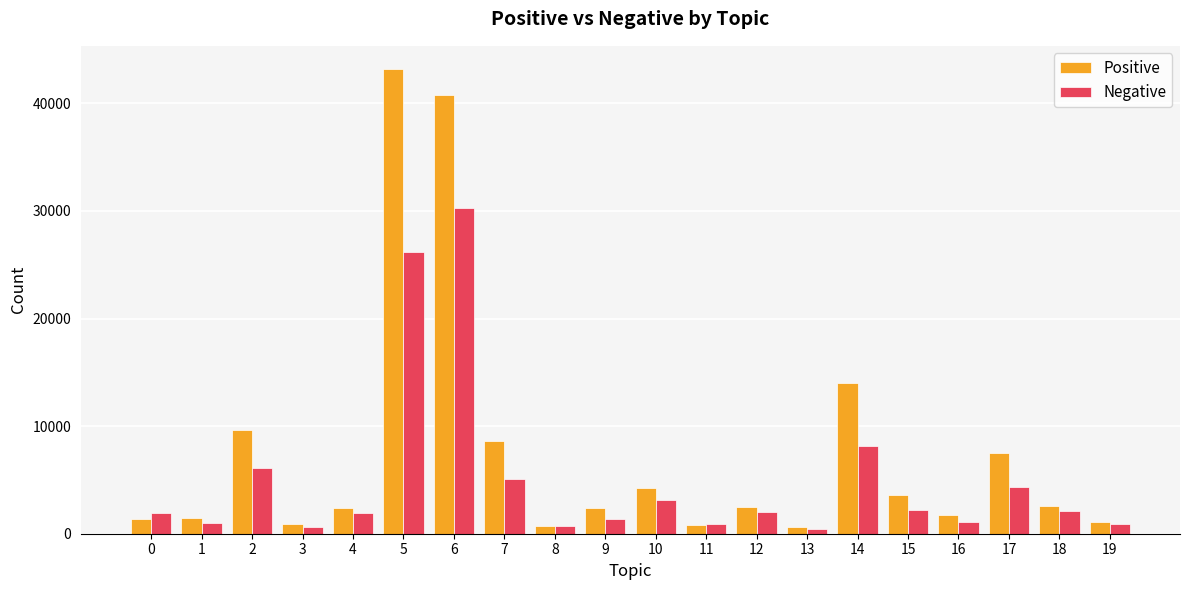

What is the total value across all series at 17?

11883